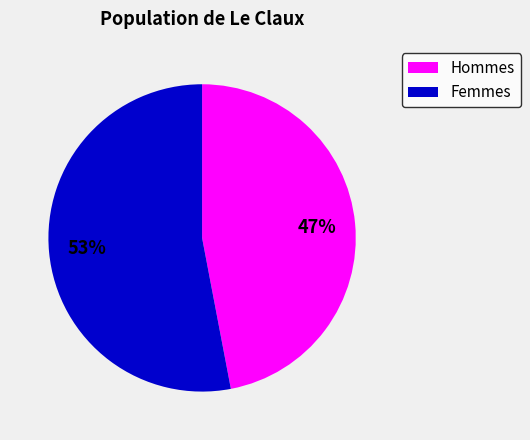

To the nearest percent, what is the difference between the largest and smallest slice percentages?

6%